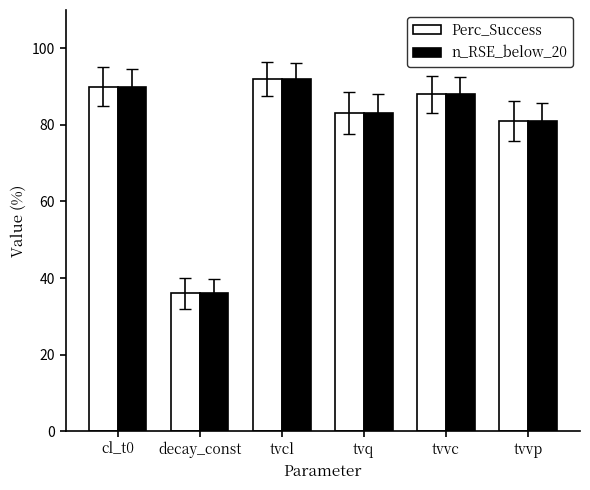

What is the approximate value of Perc_Success at decay_const, to the nearest 10?

40